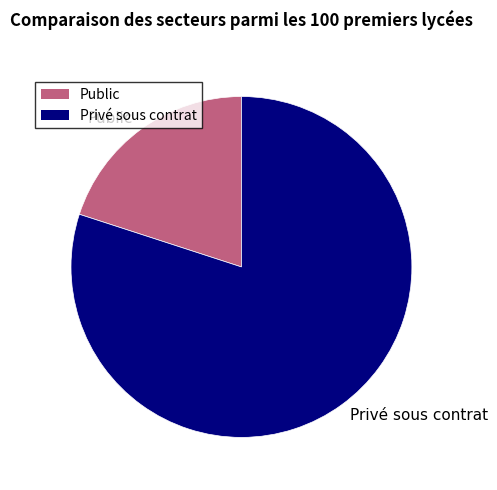

Is it true that Public is 20% of the pie?

True